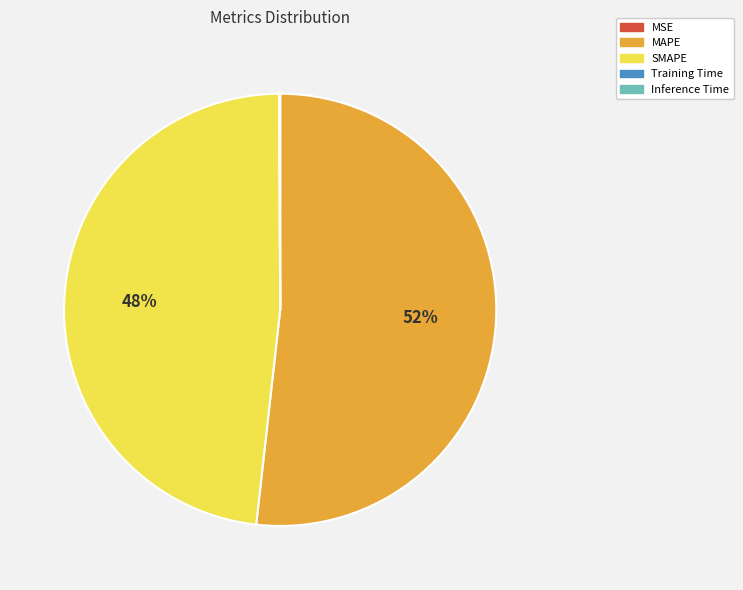

Is there a majority slice in this chart?

Yes